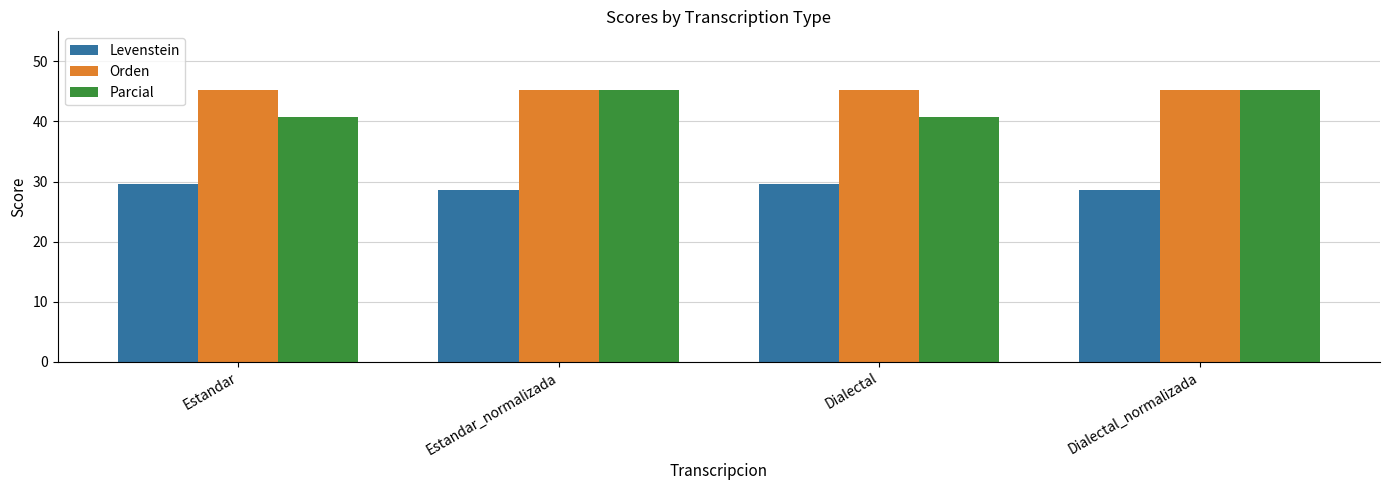

Reading left to right, transcribe all the data shown in this chart.

Levenstein: 29.6	28.6	29.6	28.6
Orden: 45.2	45.2	45.2	45.2
Parcial: 40.7	45.3	40.7	45.3